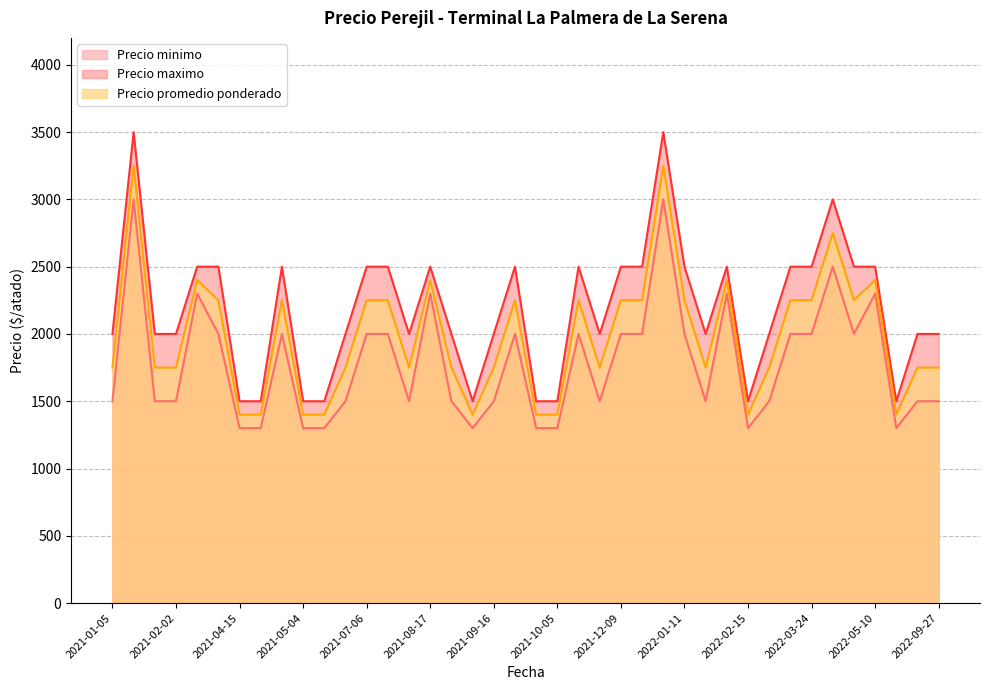

In Precio maximo, how many points are lower than both neighbors (excluding endpoints)?

6